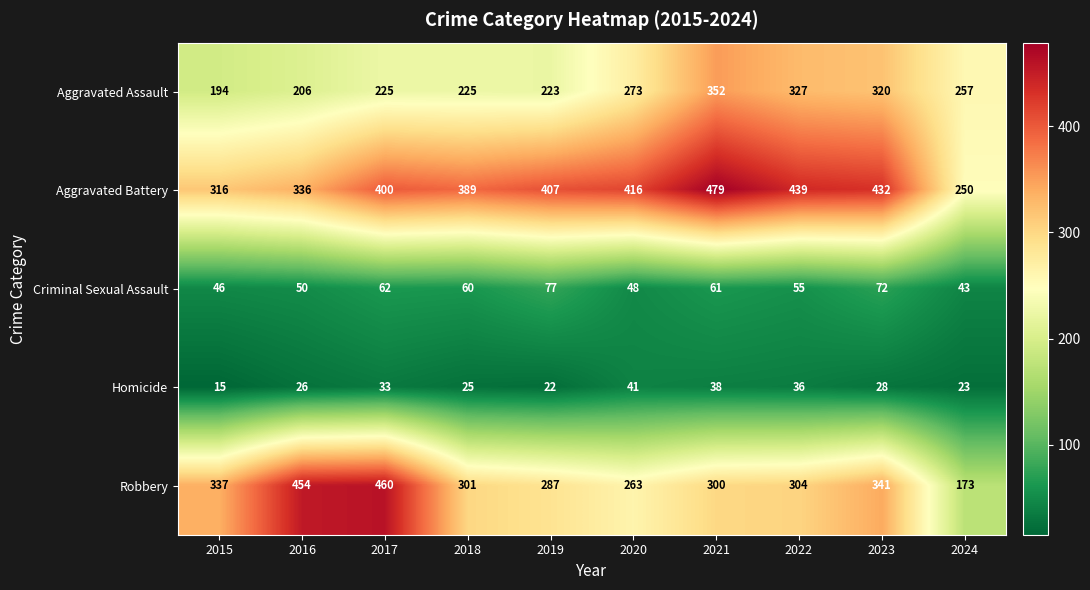

At 2021, list the series in order from smallest to largest.

Homicide, Criminal Sexual Assault, Robbery, Aggravated Assault, Aggravated Battery